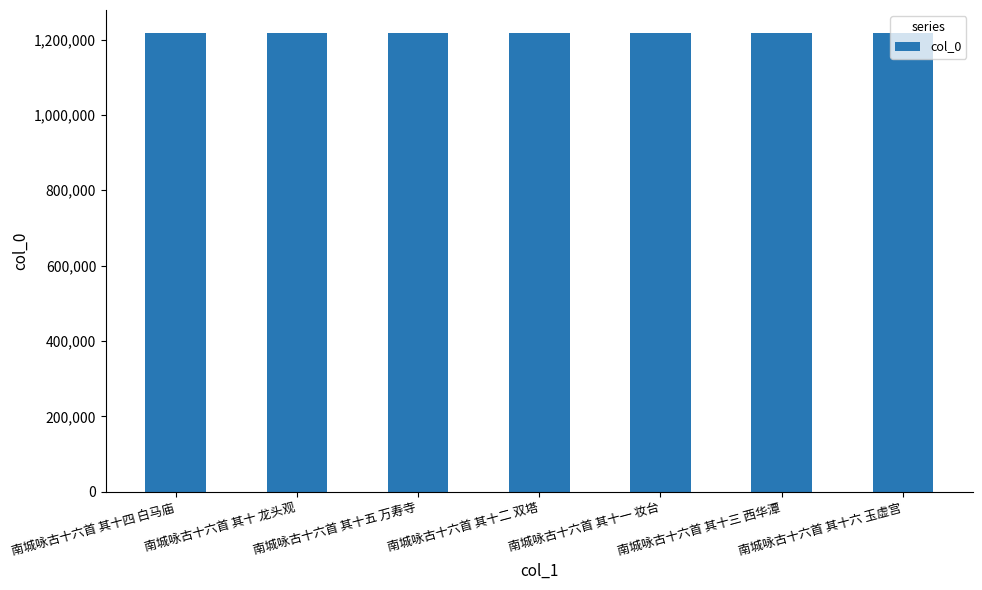

What is the smallest value displayed?

1217620